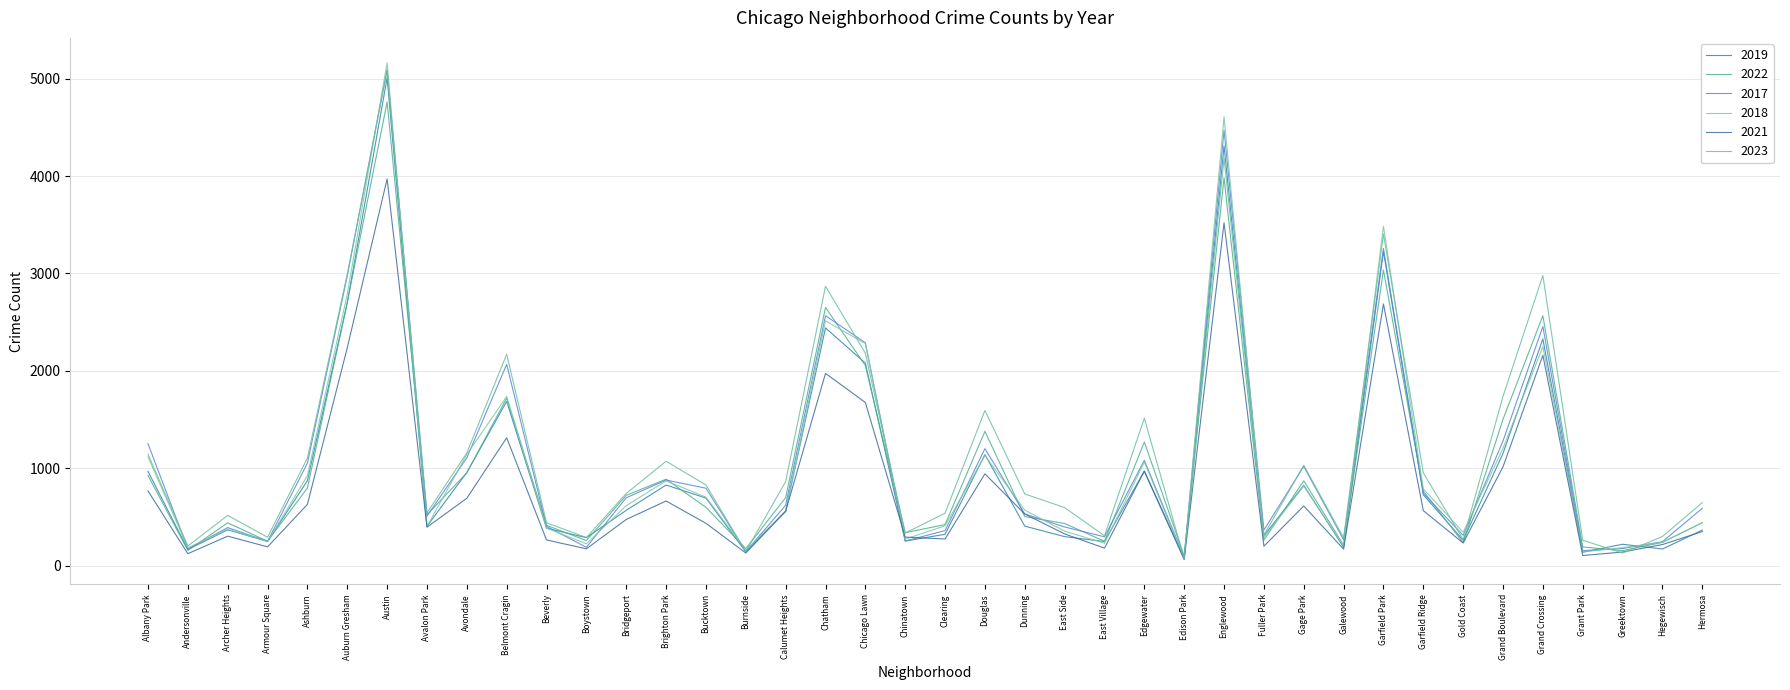

At how many categories does at least one series exceed 4979?

1